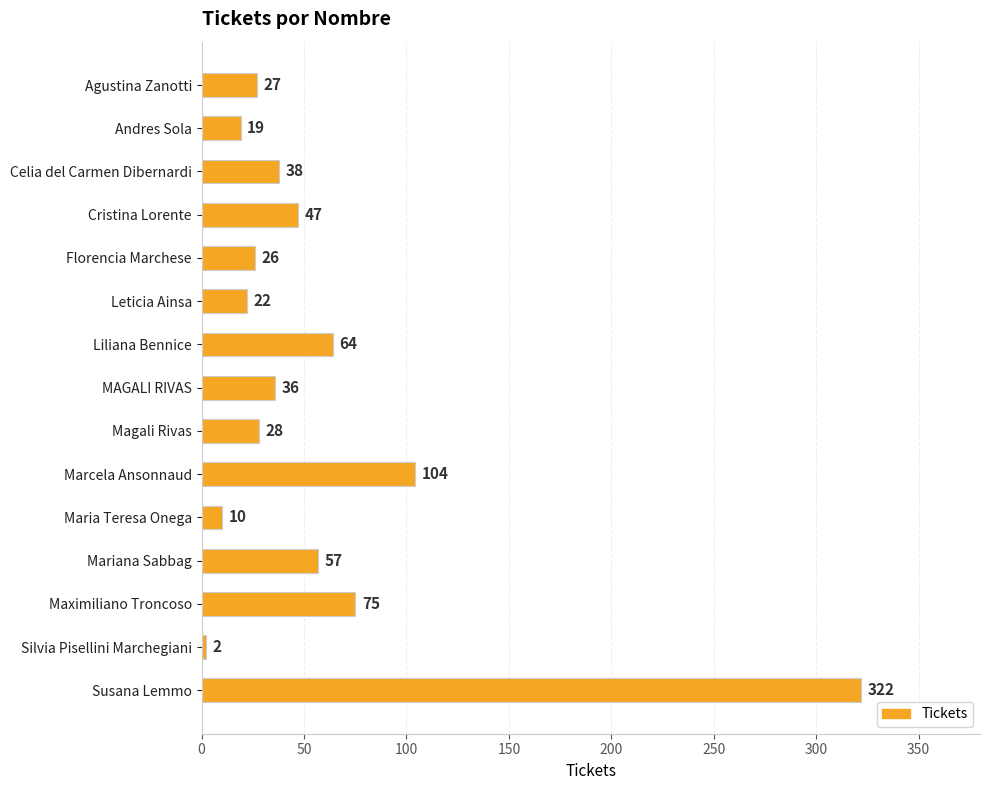

Which has a higher value, Maria Teresa Onega or Mariana Sabbag?

Mariana Sabbag